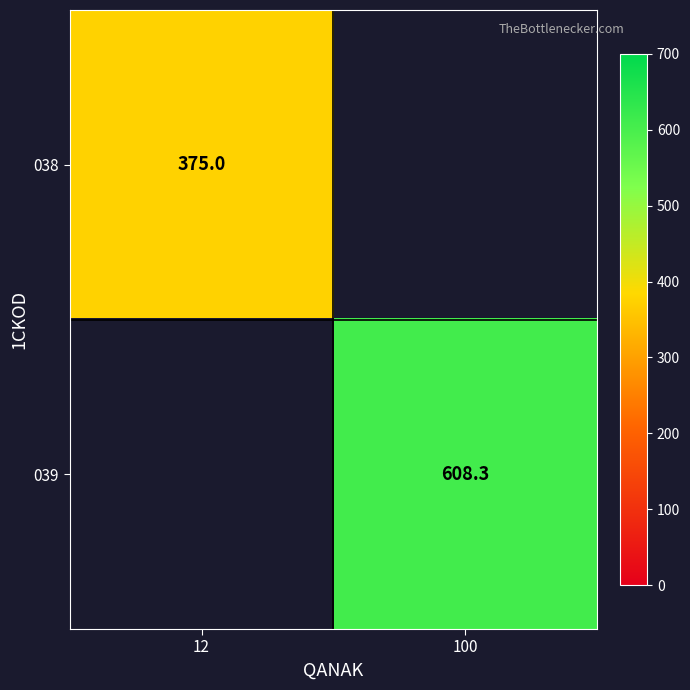

True or false: 038 has a value of 107.3 at 12.

False